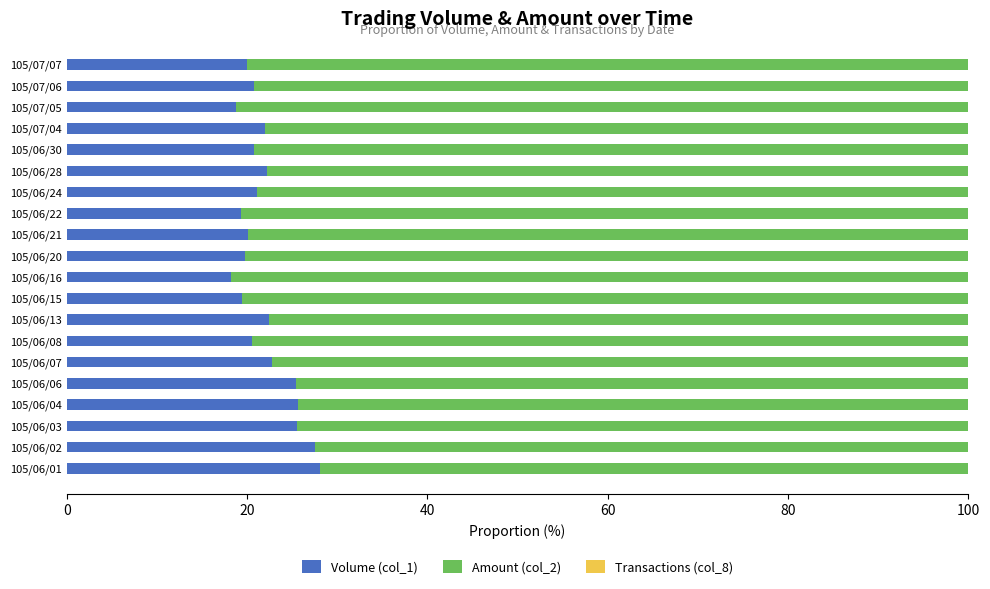

How many series are shown in this chart?

3